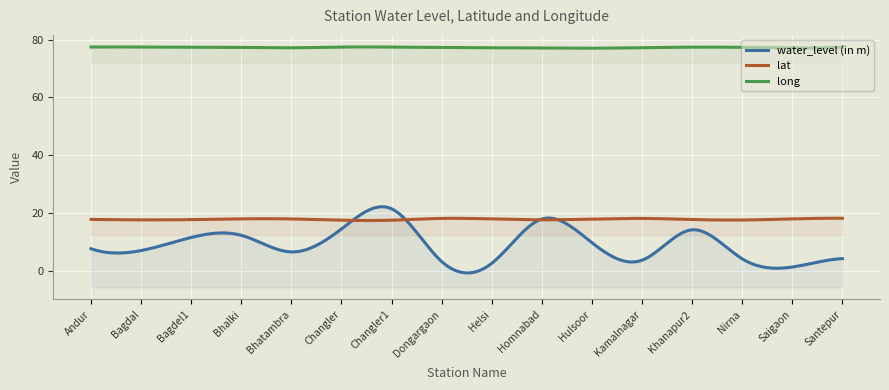

List the series in order of their peak value, lowest first.

lat, water_level (in m), long